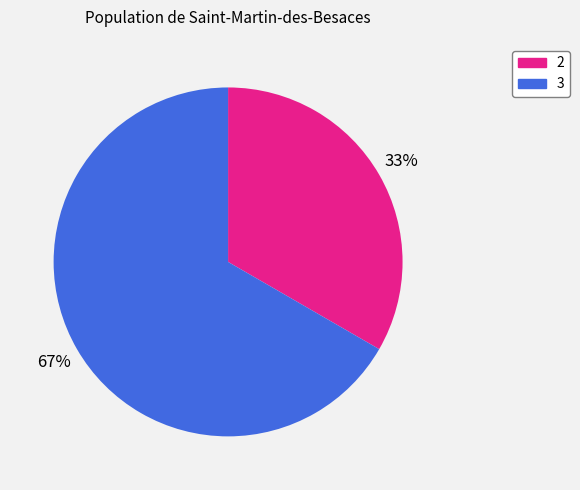

To the nearest percent, what portion does 2 represent?

33%